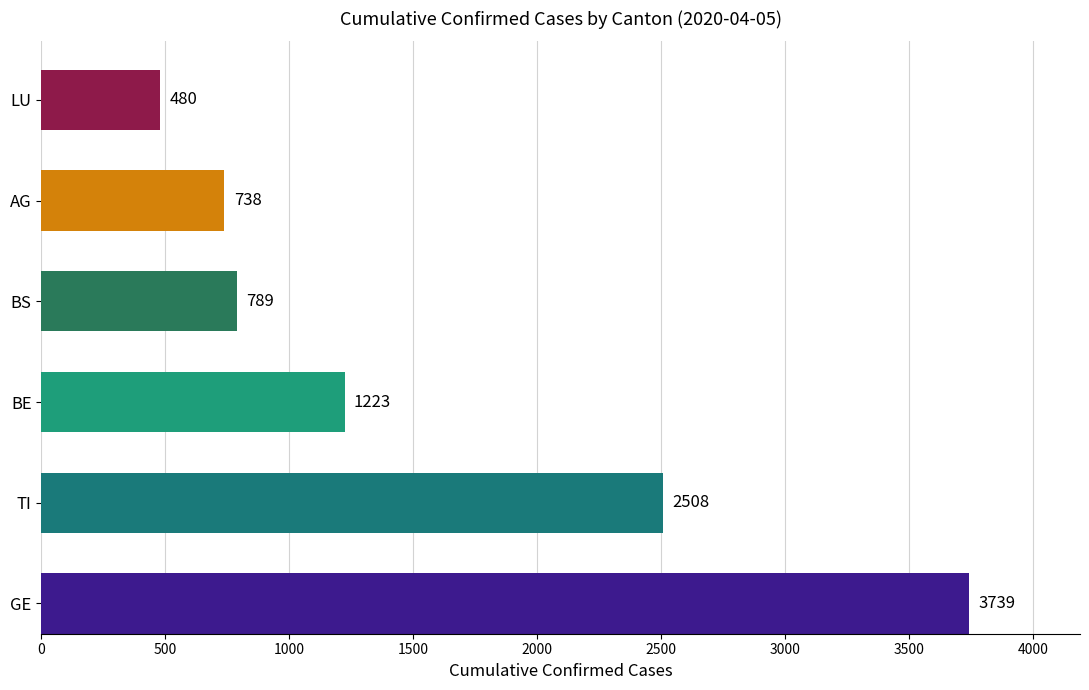

What is the minimum value shown in the chart?

480